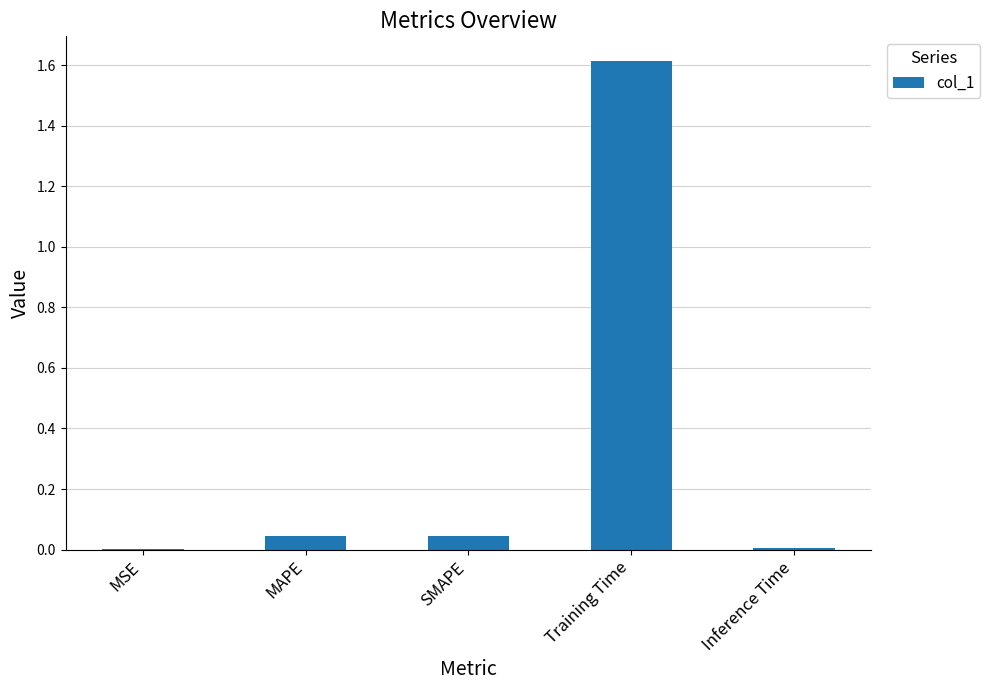

Are the bars grouped side by side (vs. stacked)?

No